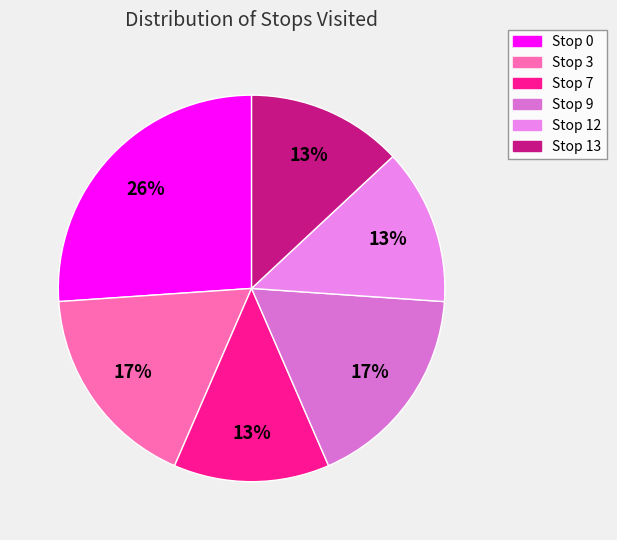

What percentage is NOT represented by Stop 0?

73.9%